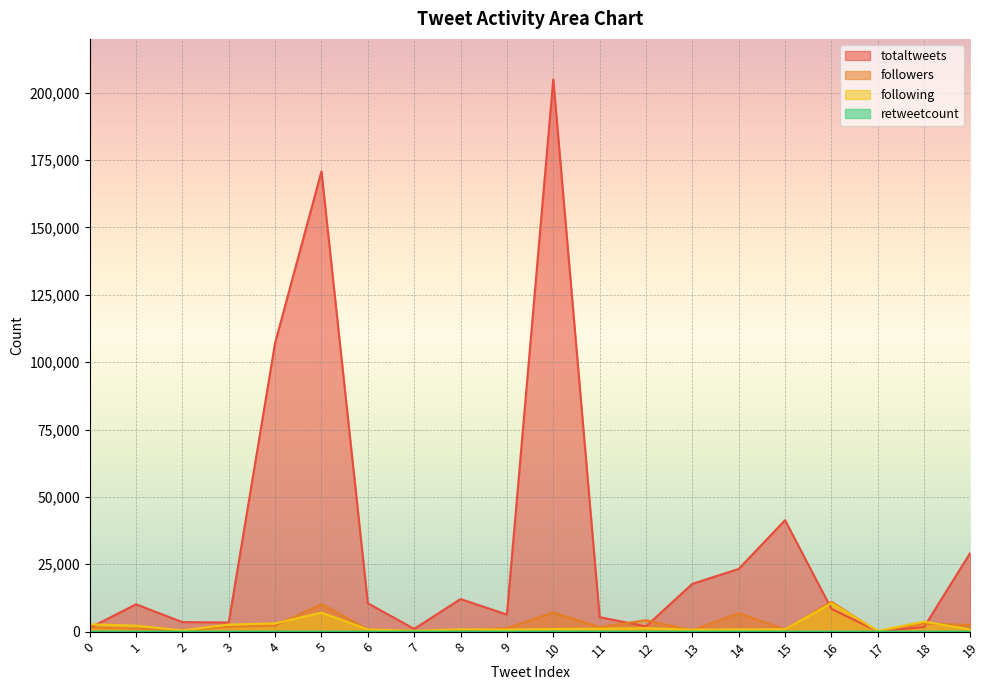

Reading left to right, extract all data points from this chart.

totaltweets: 1374	10139	3533	3397	107157	170836	10534	1004	12091	6330	204984	5387	1951	17748	23269	41354	8445	105	1741	29369
followers: 1539	1108	461	1753	2203	10212	829	259	423	1297	7110	1671	4273	445	6904	769	11112	18	2985	2441
following: 2698	2229	433	2625	3058	7064	800	288	856	746	979	1080	1301	718	830	878	10507	304	3698	784
retweetcount: 2	0	0	0	0	2	0	0	0	0	0	0	0	0	0	0	0	0	4	0